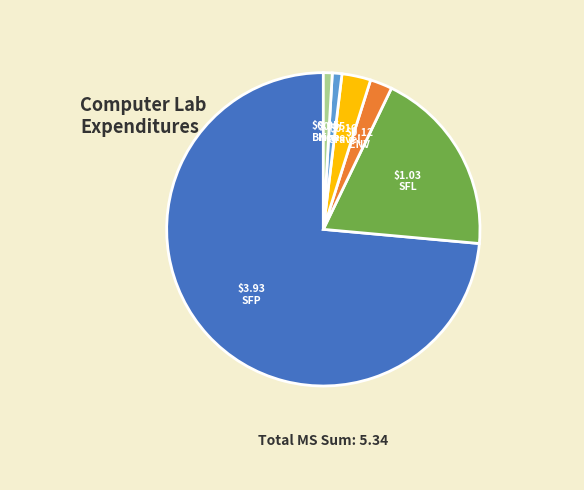

Is there any slice that represents more than half of the pie?

Yes